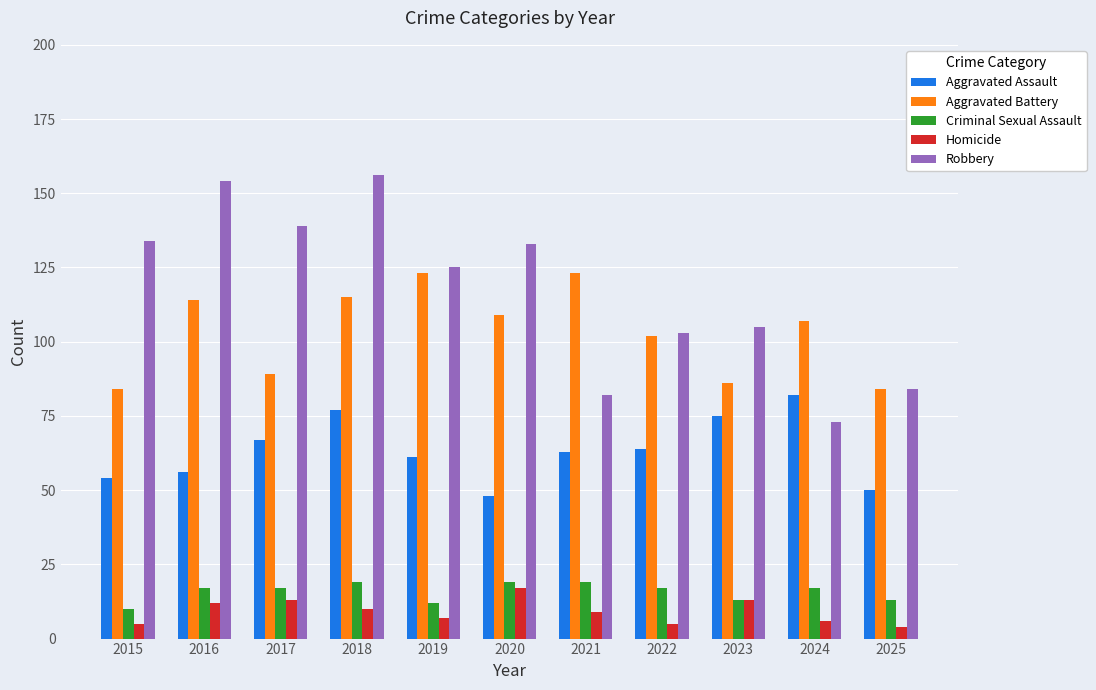

Reading left to right, extract all data points from this chart.

Aggravated Assault: 54	56	67	77	61	48	63	64	75	82	50
Aggravated Battery: 84	114	89	115	123	109	123	102	86	107	84
Criminal Sexual Assault: 10	17	17	19	12	19	19	17	13	17	13
Homicide: 5	12	13	10	7	17	9	5	13	6	4
Robbery: 134	154	139	156	125	133	82	103	105	73	84